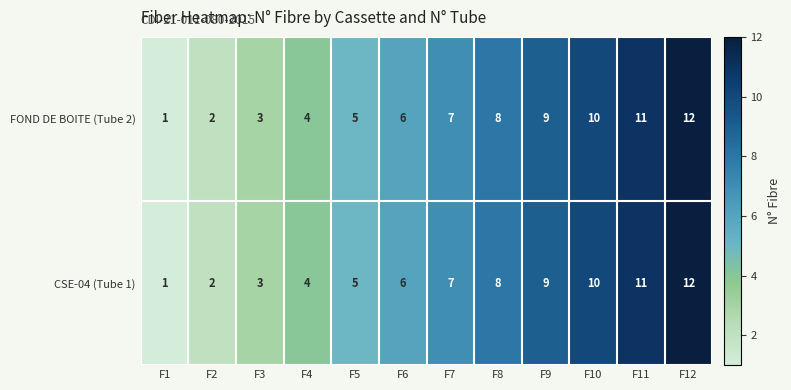

Rank the categories by FOND DE BOITE (Tube 2) value from lowest to highest.

F1, F2, F3, F4, F5, F6, F7, F8, F9, F10, F11, F12